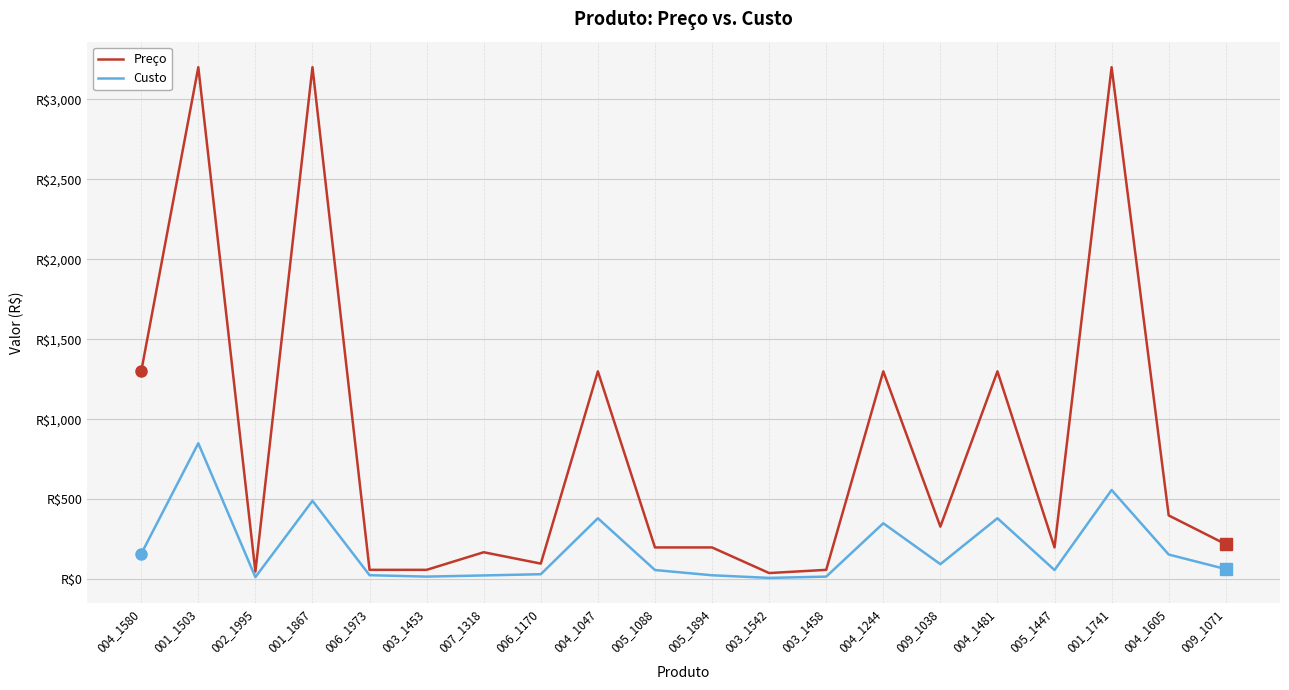

Which category has the highest value across all series?

001_1503